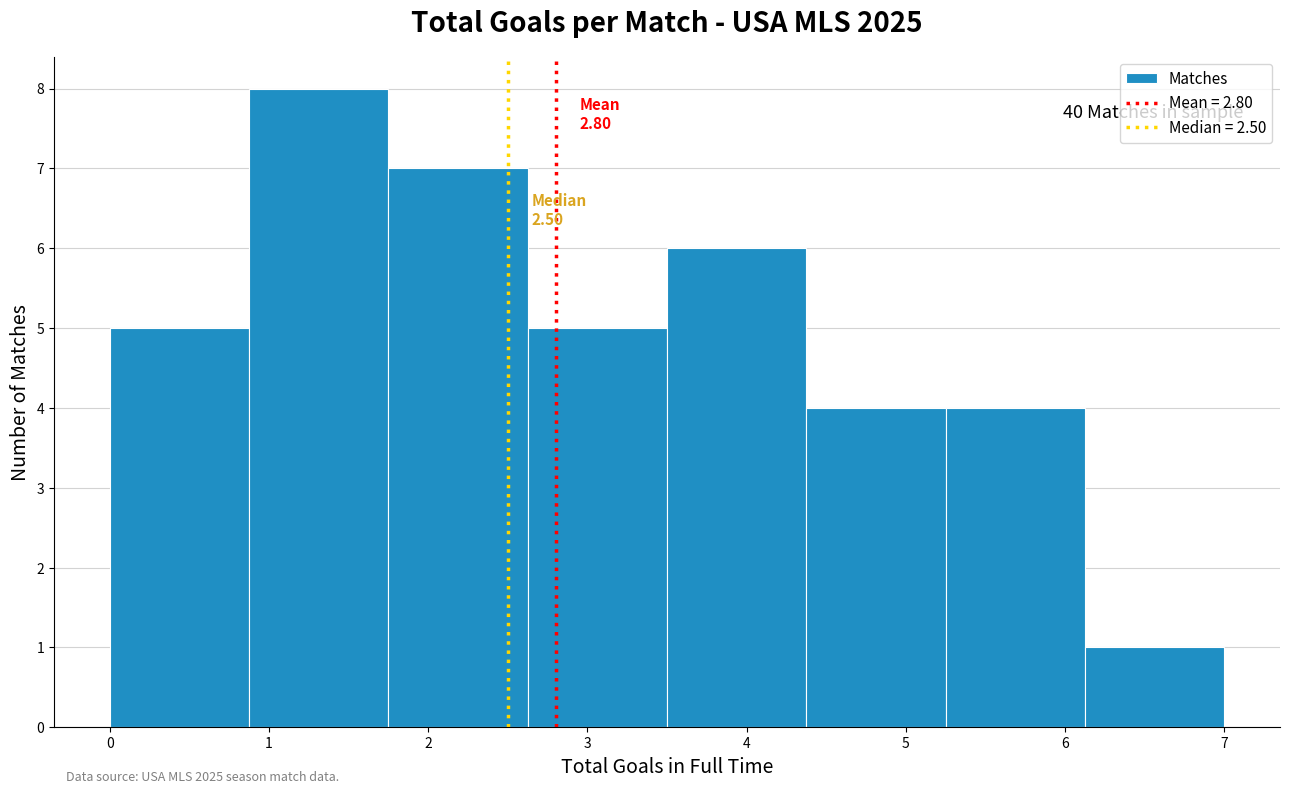

Over which range of the x-axis is the bar tallest?

0.9 to 1.8